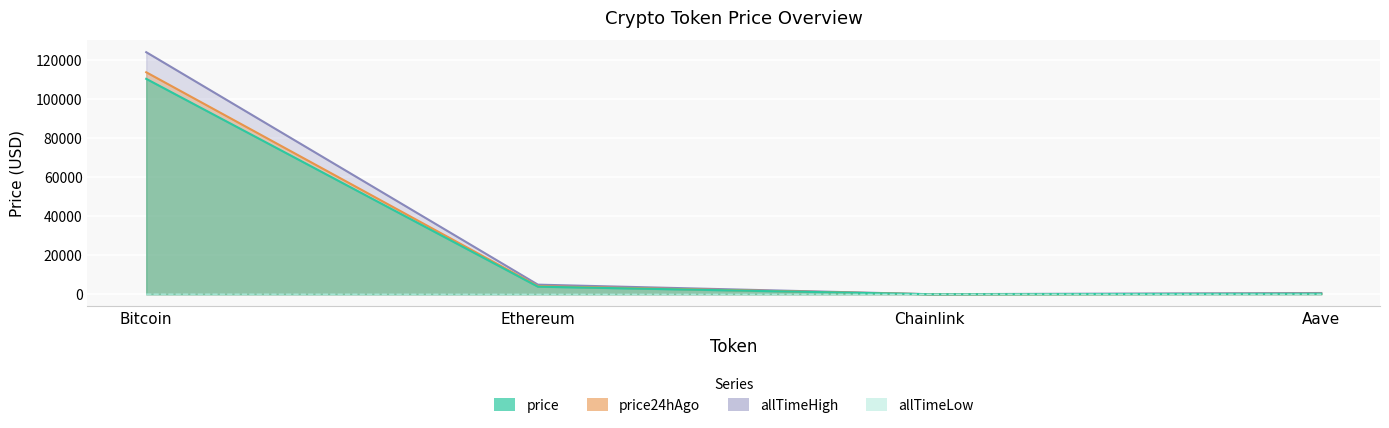

True or false: allTimeHigh has a value of 52.7 at Chainlink.

True